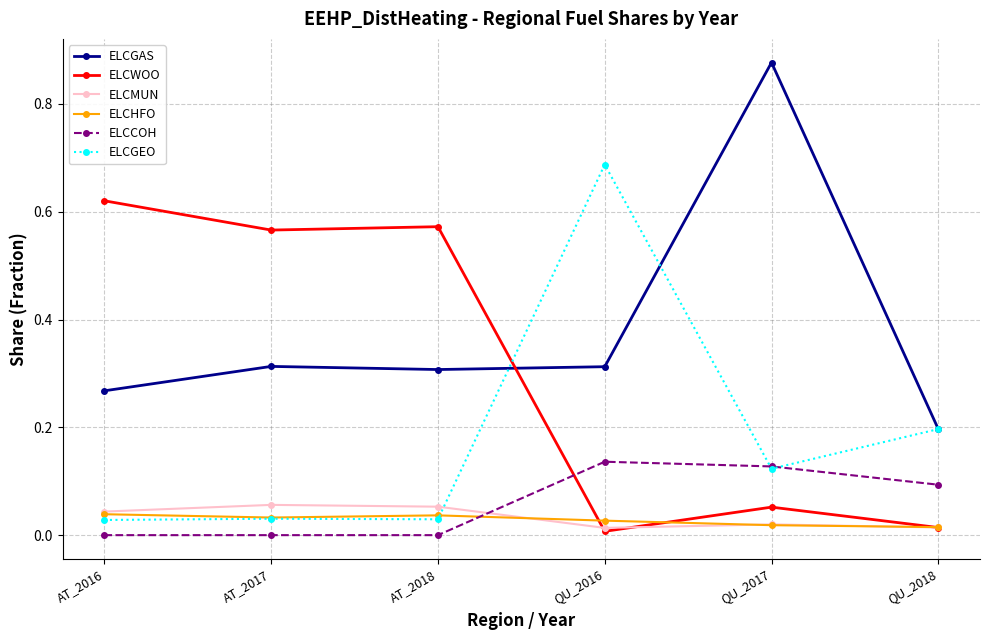

Between AT_2017 and QU_2018, which series saw the biggest shift?

ELCWOO